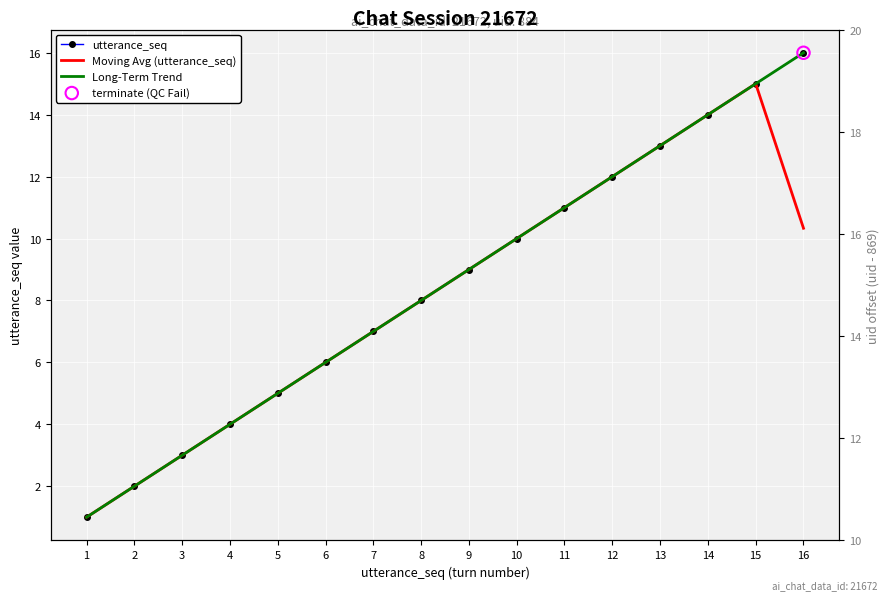

What are all the series names shown in the legend?

utterance_seq, Moving Avg (utterance_seq), Long-Term Trend